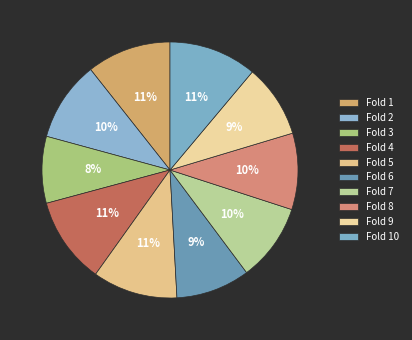

Is there any slice that represents more than half of the pie?

No